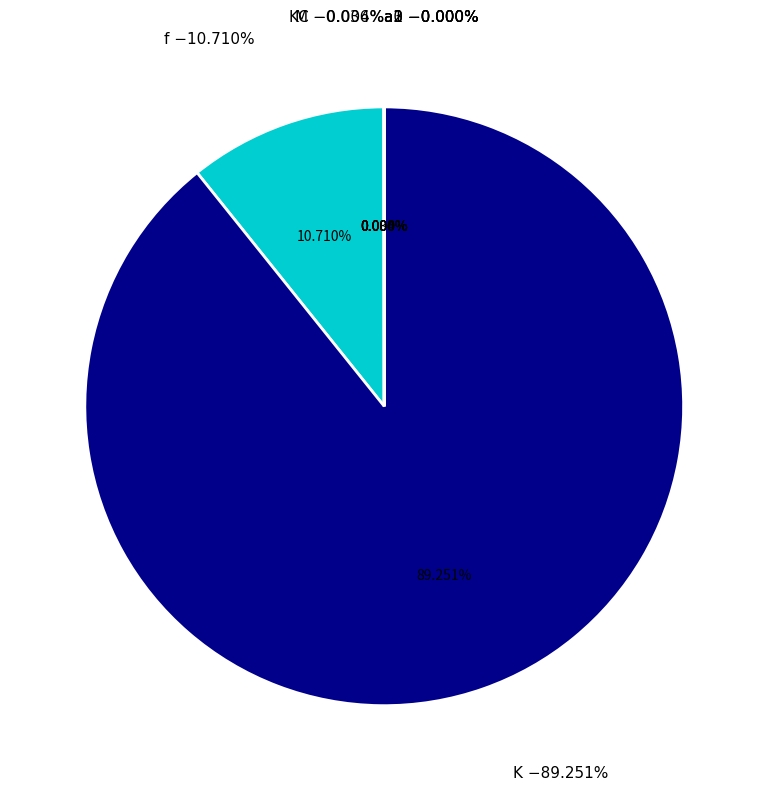

How many slices are in this pie chart?

8